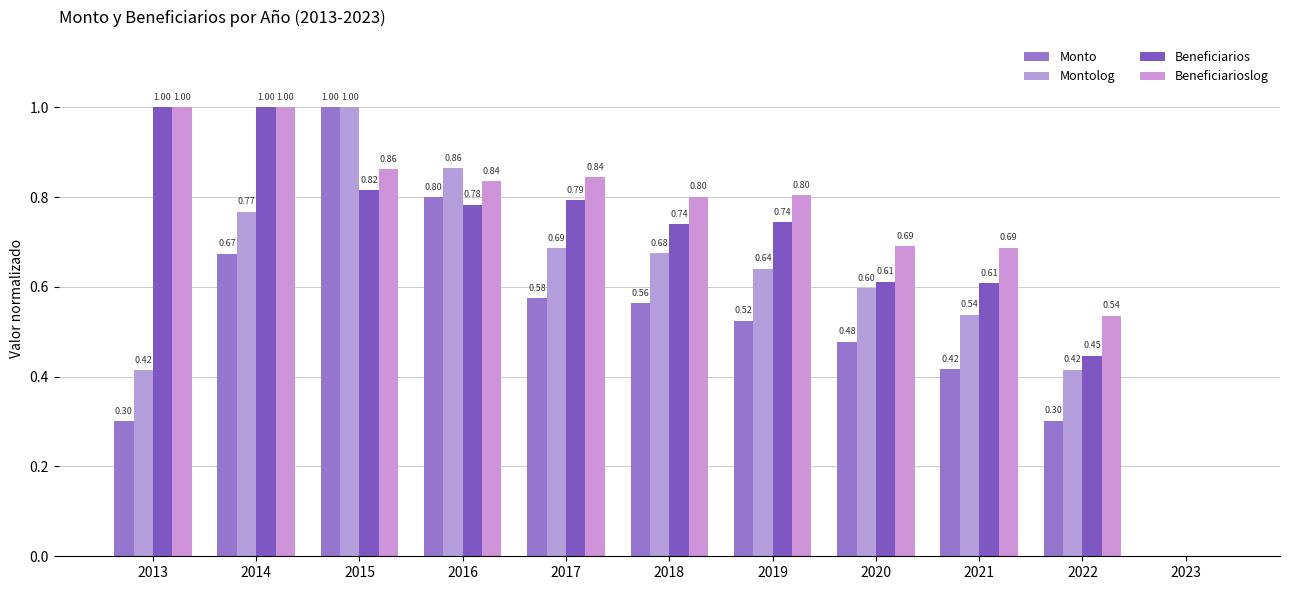

How many values in the Montolog series exceed 0?

10